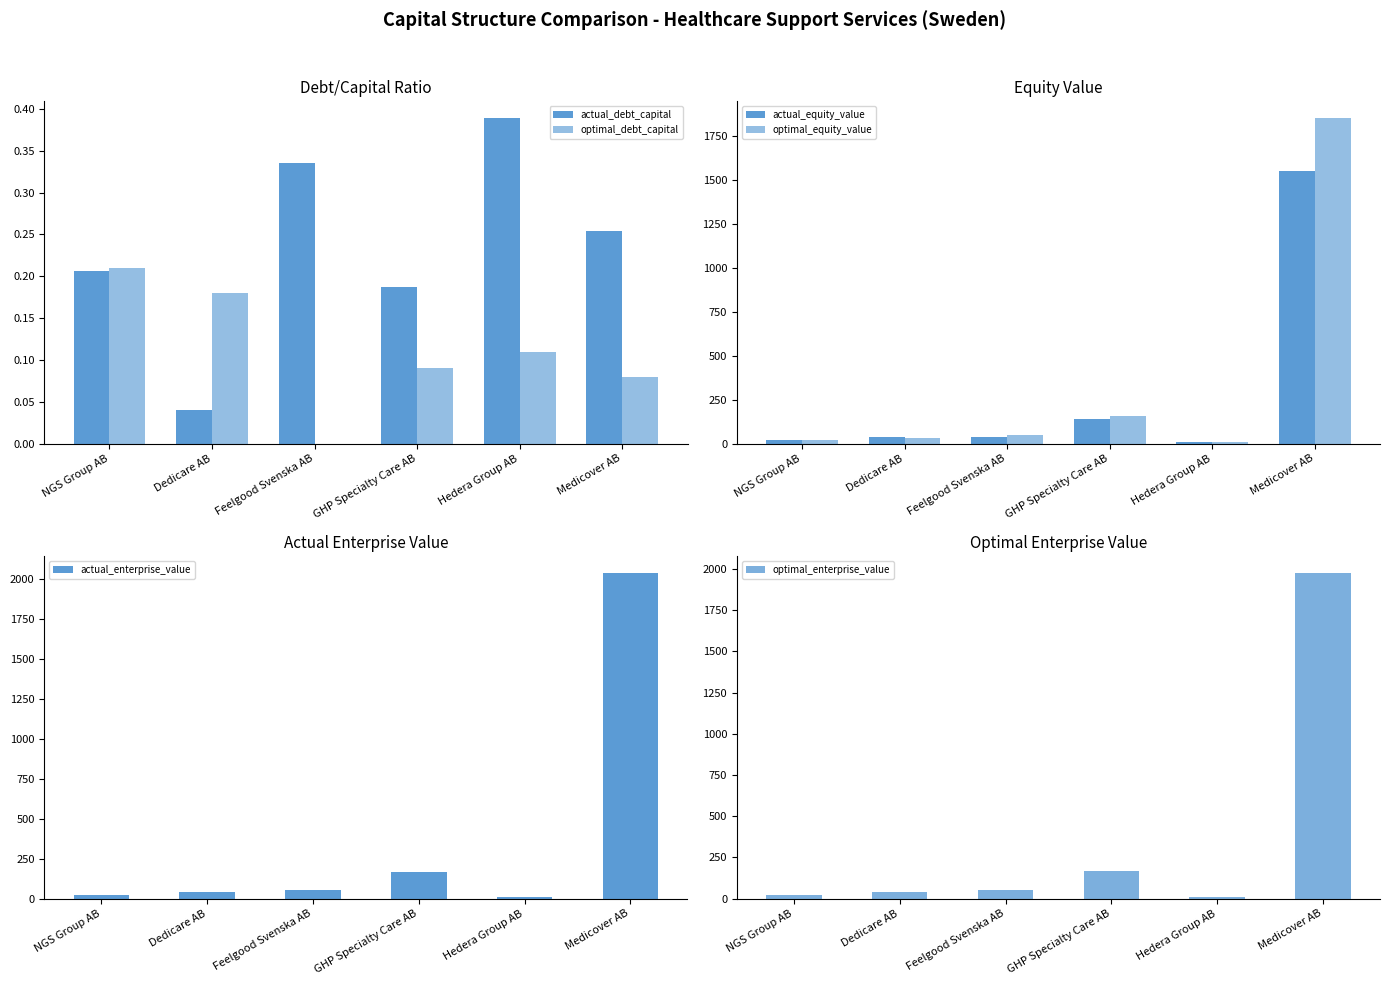

Reading left to right, what are all the values shown in this chart?

actual_debt_capital: 0.2	0.0	0.3	0.2	0.4	0.3
optimal_debt_capital: 0.2	0.2	0.0	0.1	0.1	0.1
actual_equity_value: 19.4	39.7	34.4	138.5	6.7	1553.5
optimal_equity_value: 19.5	34.2	49.9	155.3	9.7	1854.9
actual_enterprise_value: 24.1	38.0	50.9	168.2	10.3	2040.9
optimal_enterprise_value: 24.3	38.4	49.0	168.3	10.2	1978.2